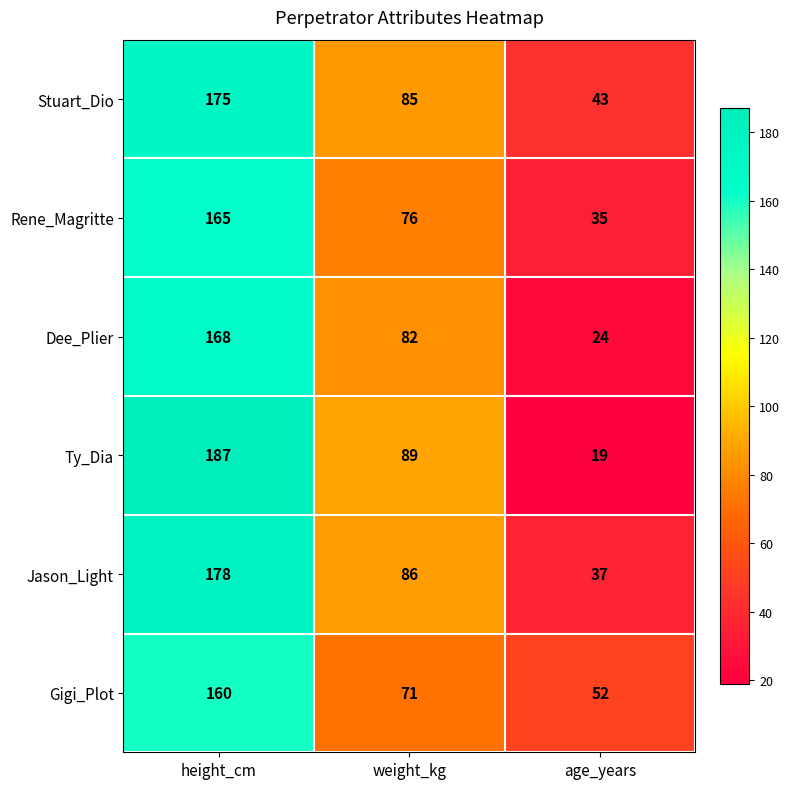

Which series has the largest total across all categories?

Stuart_Dio